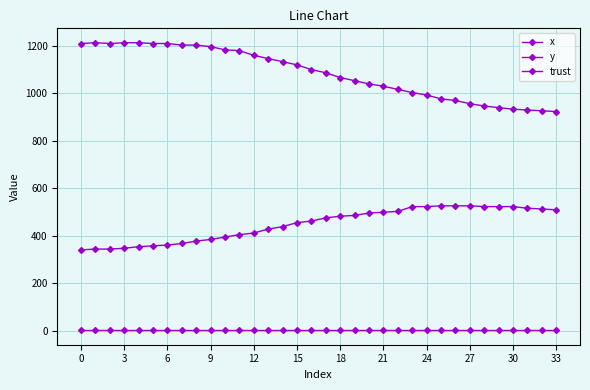

Does the chart have visible grid lines?

Yes